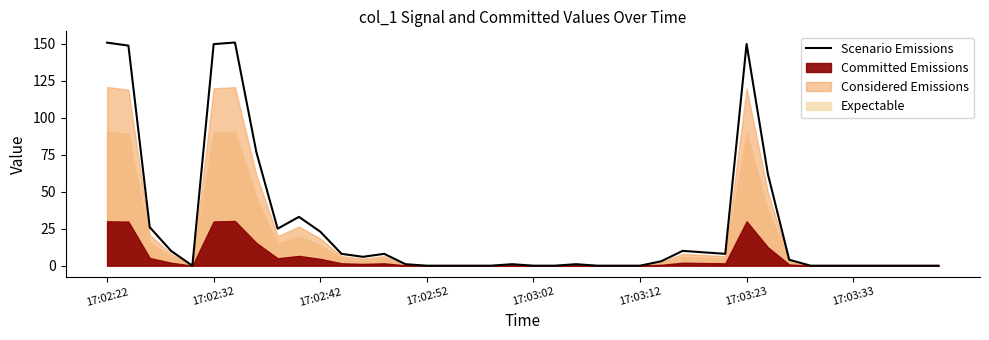

How many data points are above 3?

19